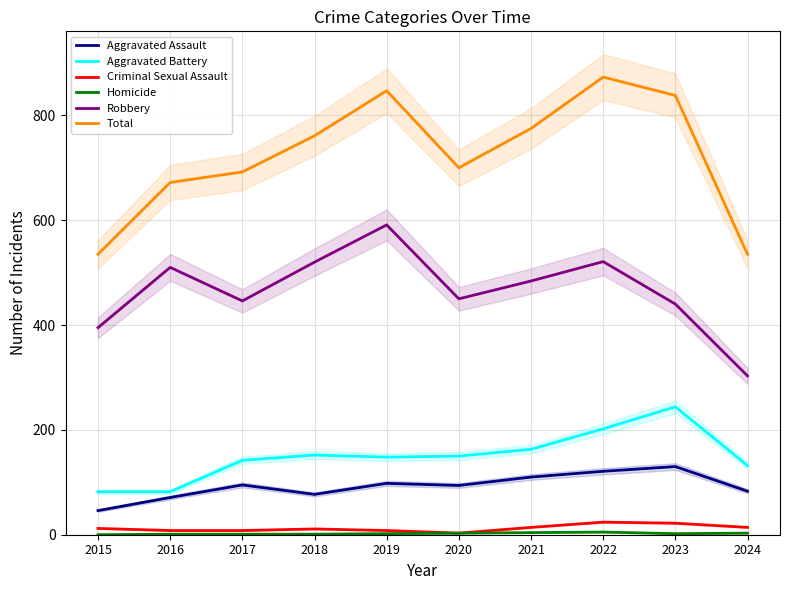

List the series in order of their peak value, lowest first.

Homicide, Criminal Sexual Assault, Aggravated Assault, Aggravated Battery, Robbery, Total